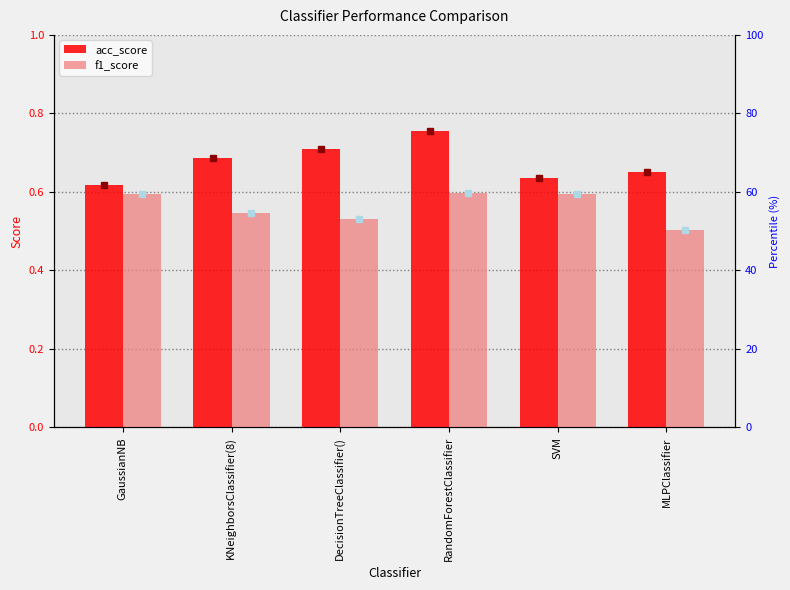

Rank the series by their average value, from highest to lowest.

acc_score, f1_score